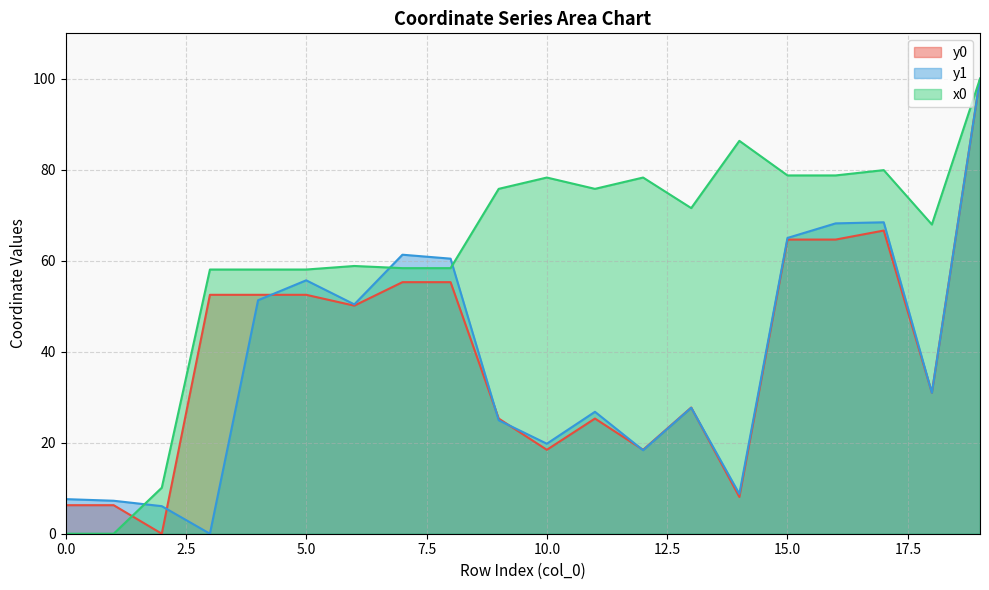

List the labels in order of y0 value, smallest first.

2, 0, 1, 14, 10, 12, 9, 11, 13, 18, 6, 3, 4, 5, 7, 8, 15, 16, 17, 19